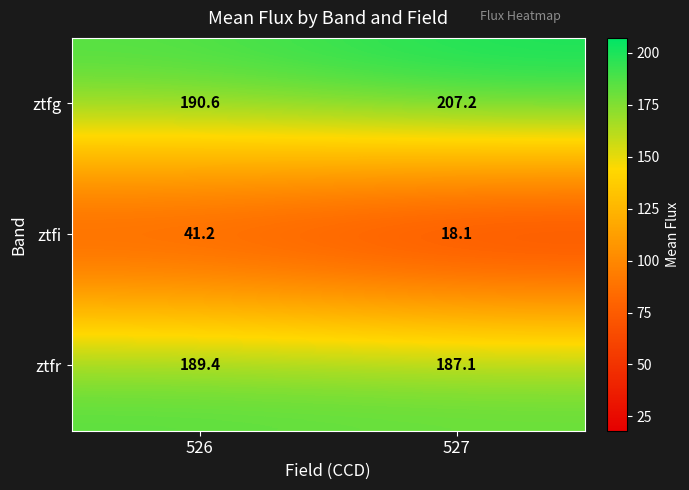

Reading left to right, extract all data points from this chart.

ztfg: 526=190.6	527=207.2
ztfi: 526=41.2	527=18.1
ztfr: 526=189.4	527=187.1